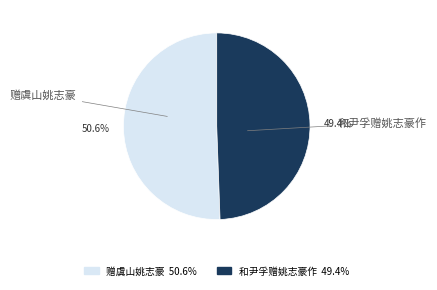

Approximately how many times larger is the value at 赠虞山姚志豪 50.6% compared to 和尹孚赠姚志豪作 49.4%?

1.0